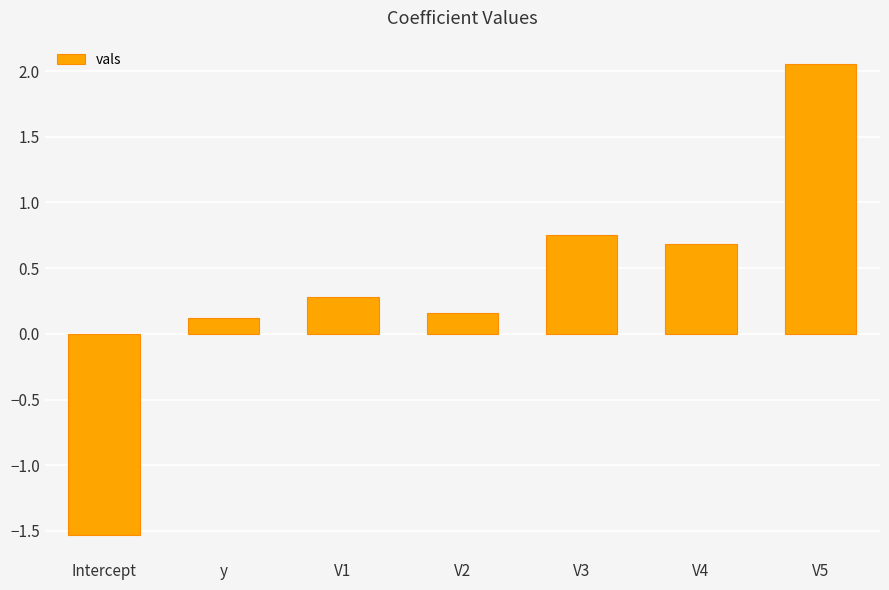

Which category has the lowest value across all series?

Intercept